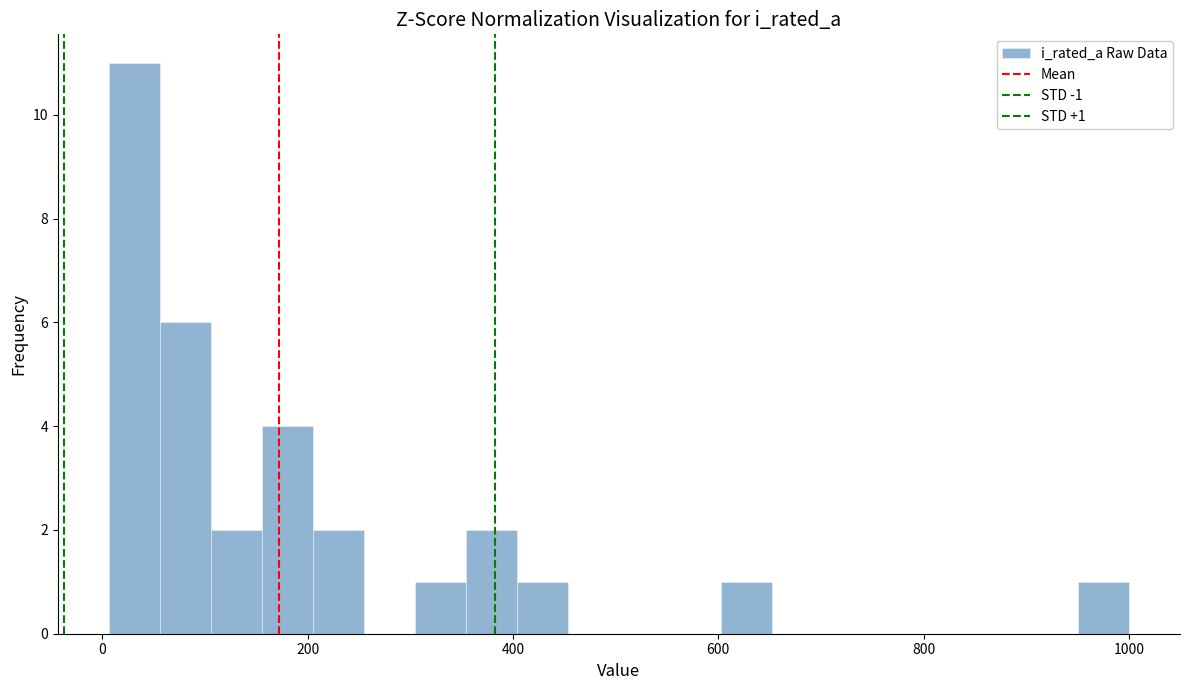

Around what value on the x-axis is the tallest bar? Give the approximate position of its centre, as read against the axis.

40